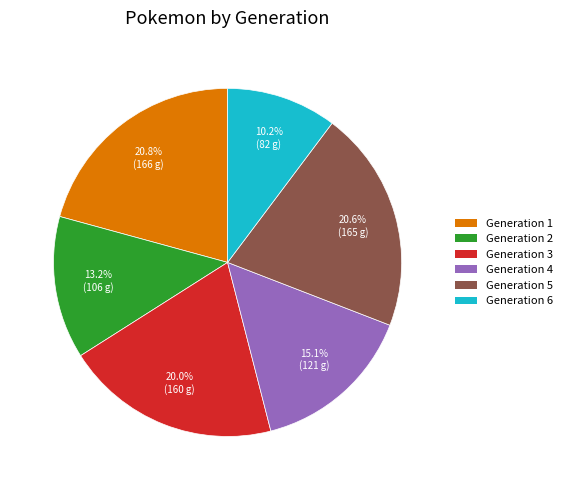

True or false: Generation 1 accounts for 21% of the total.

True